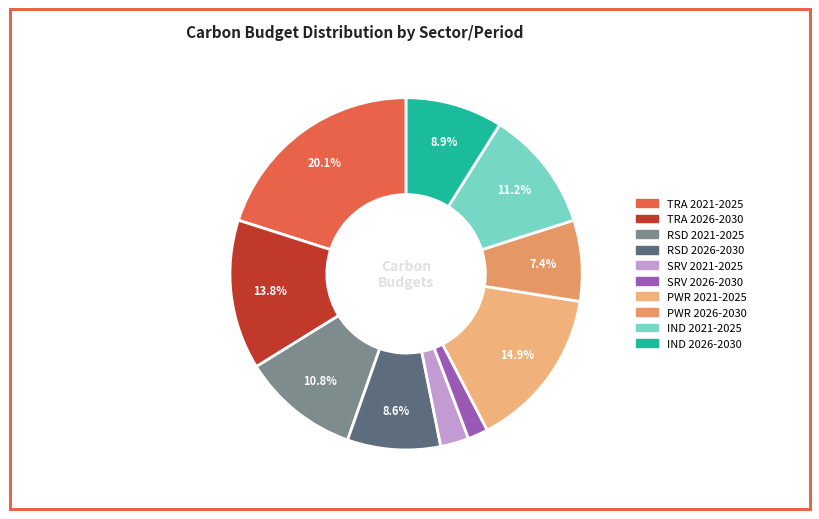

To the nearest percent, what is the combined percentage of PWR 2021-2025 and TRA 2026-2030?

29%